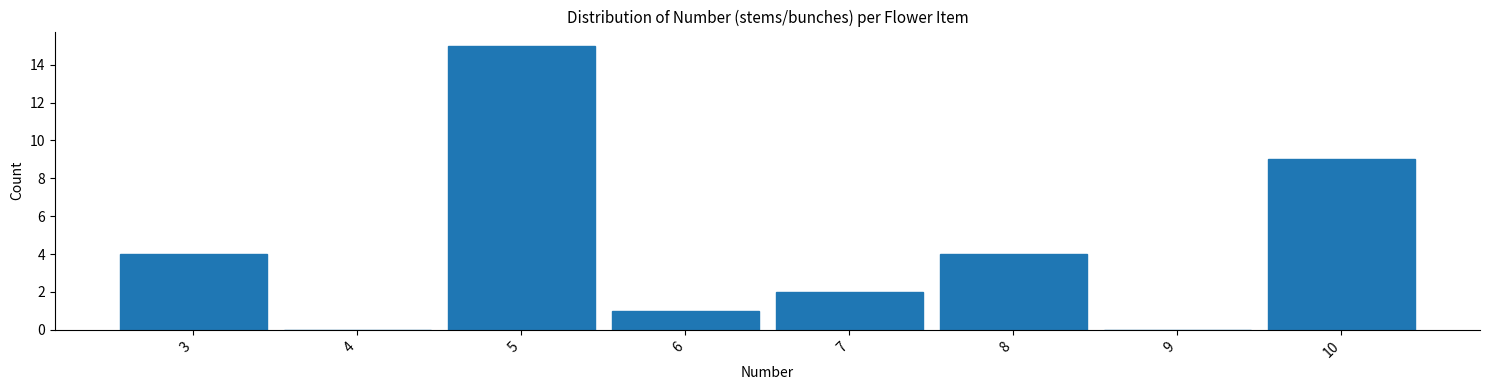

Over which range of the x-axis is the bar tallest?

4.5 to 5.5